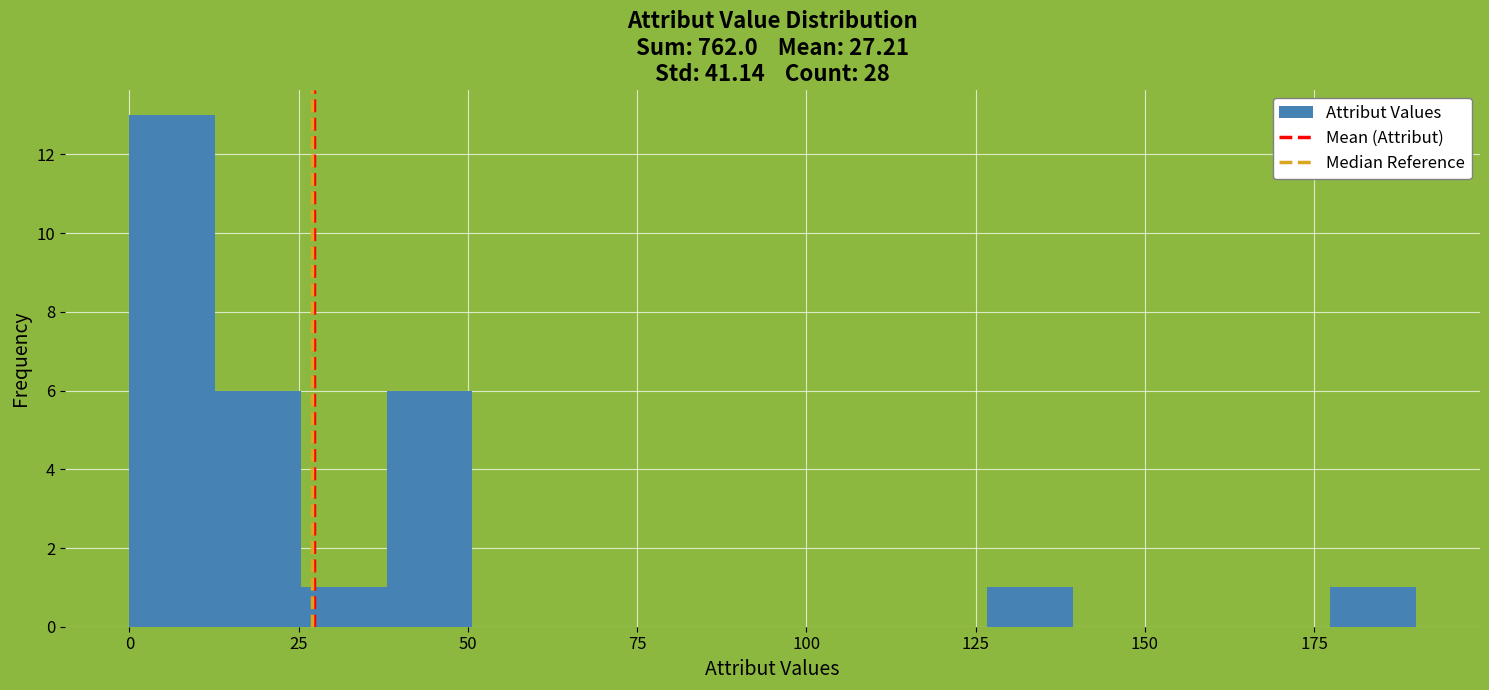

Read against the x-axis, roughly where is the centre of the tallest bar?

5